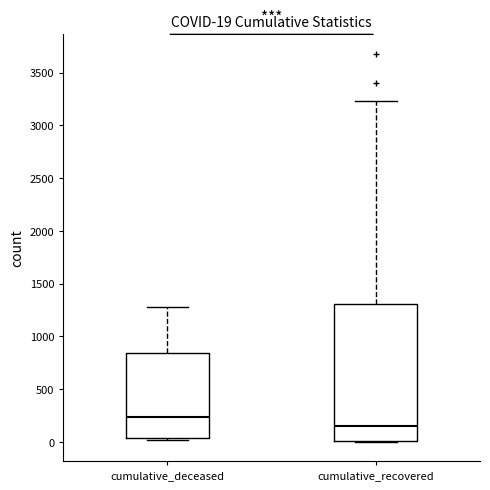

Which box's median line is the highest?

cumulative_deceased